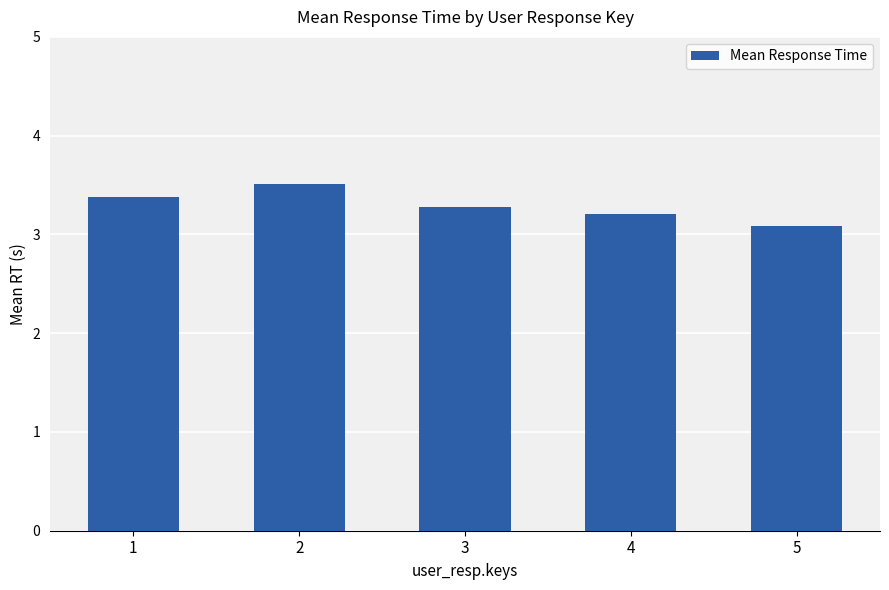

List the labels in order of value, smallest first.

5, 4, 3, 1, 2